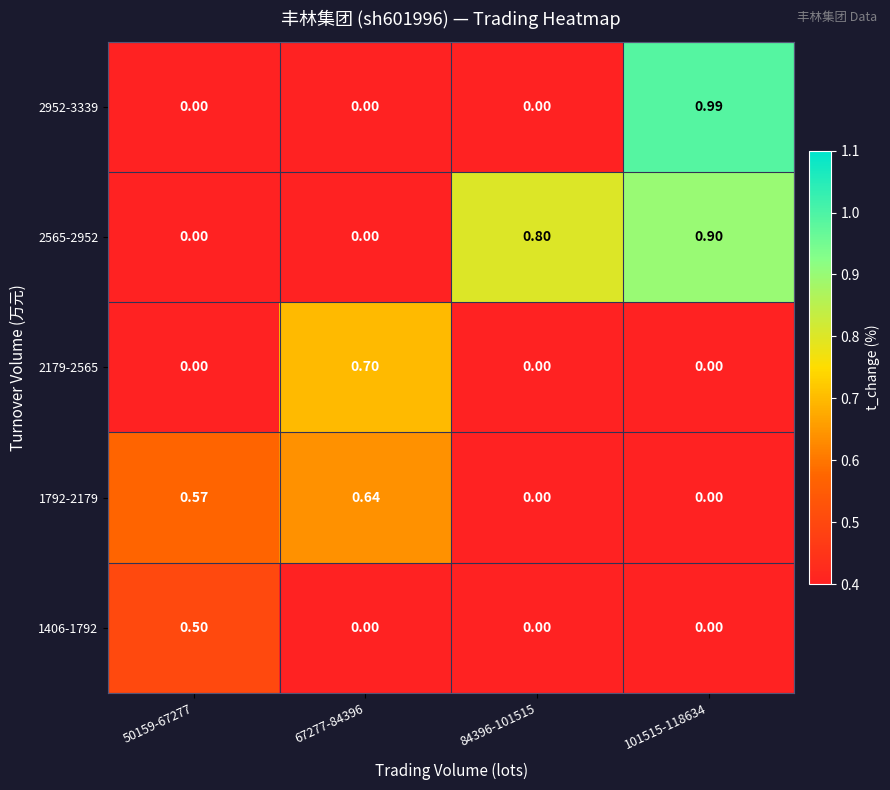

How many series are shown in this chart?

5